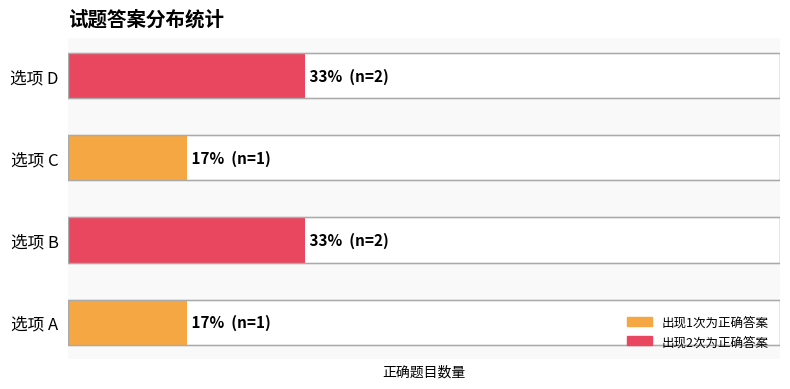

Rank the categories by value from highest to lowest.

选项 B, 选项 D, 选项 A, 选项 C